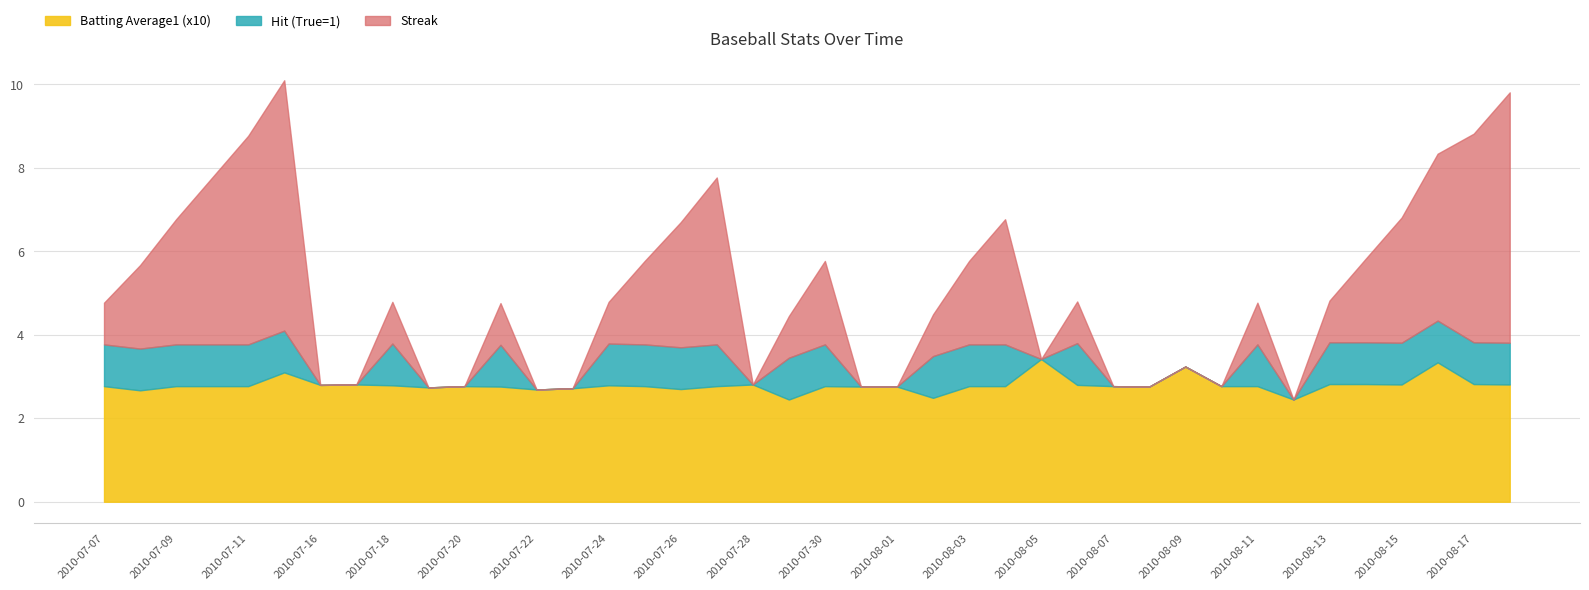

True or false: Batting Average1 (x10) has a value of 5.1 at 2010-08-05.

False